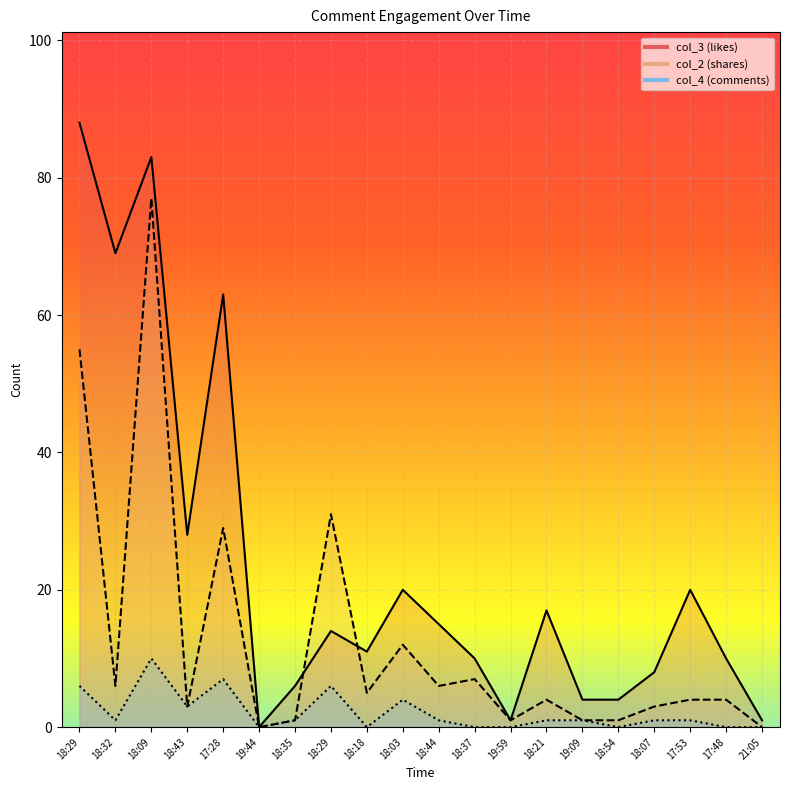

Which series changed the most between 18:35 and 18:37?

col_2